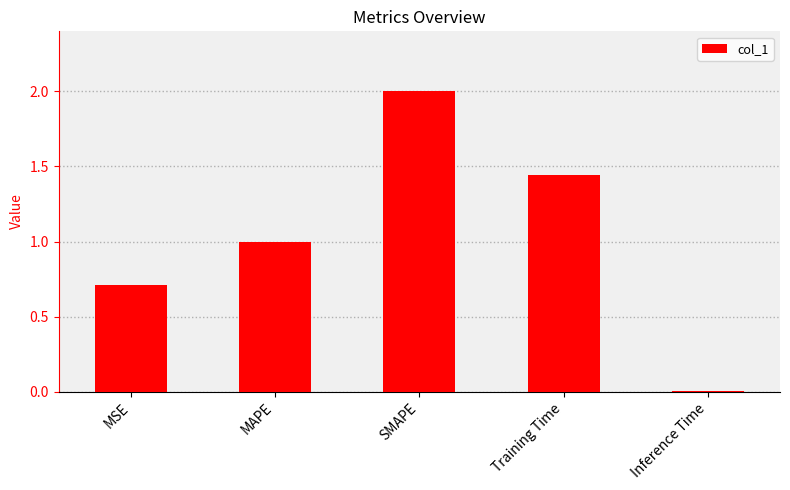

What position from the right is Inference Time?

1